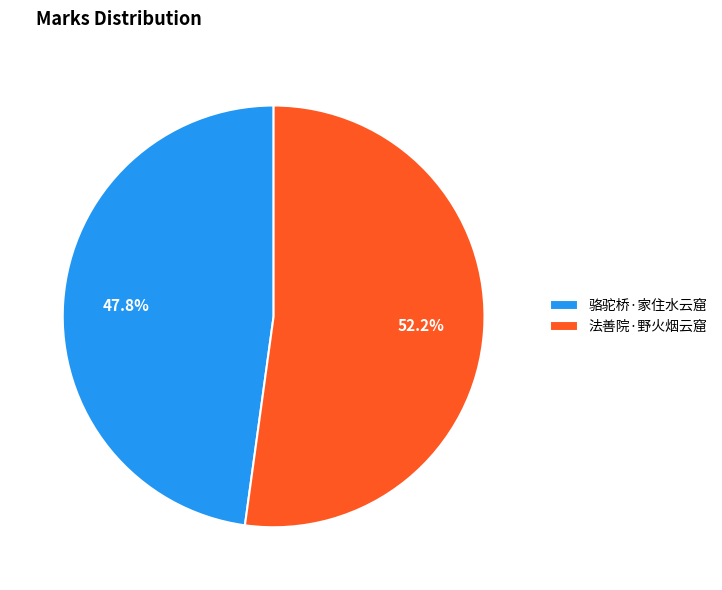

To the nearest percent, what percentage of the pie is 骆驼桥·家住水云窟?

48%